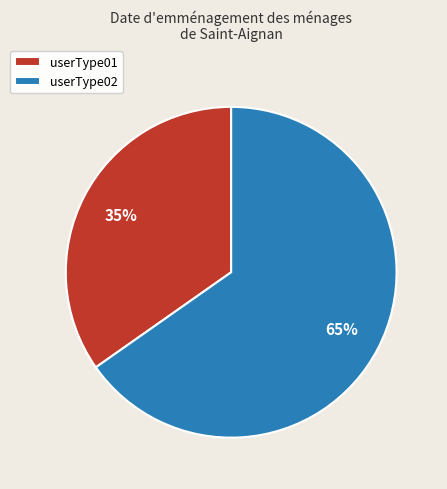

Does userType02 account for over 50% of the chart?

Yes